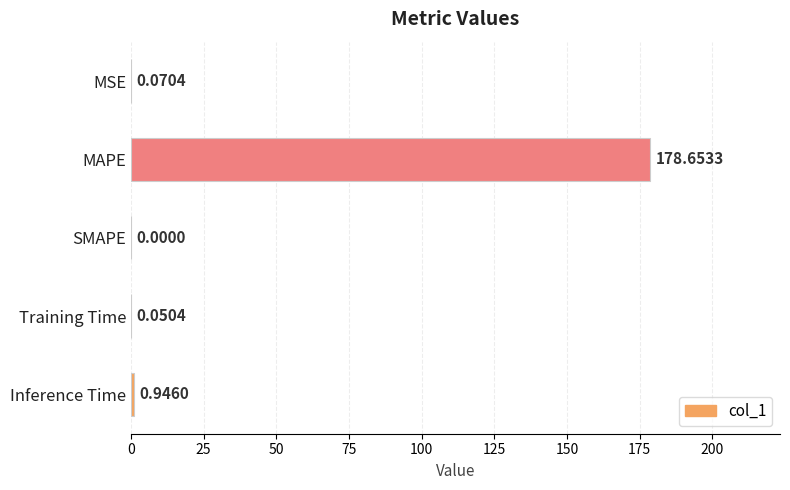

Are the bars horizontal?

Yes